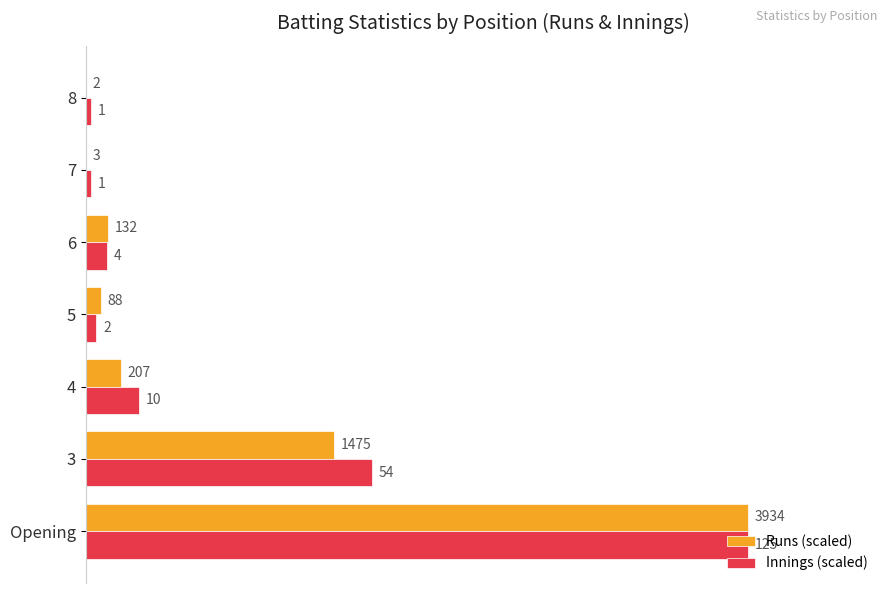

What are all the series names shown in the legend?

Runs (scaled), Innings (scaled)